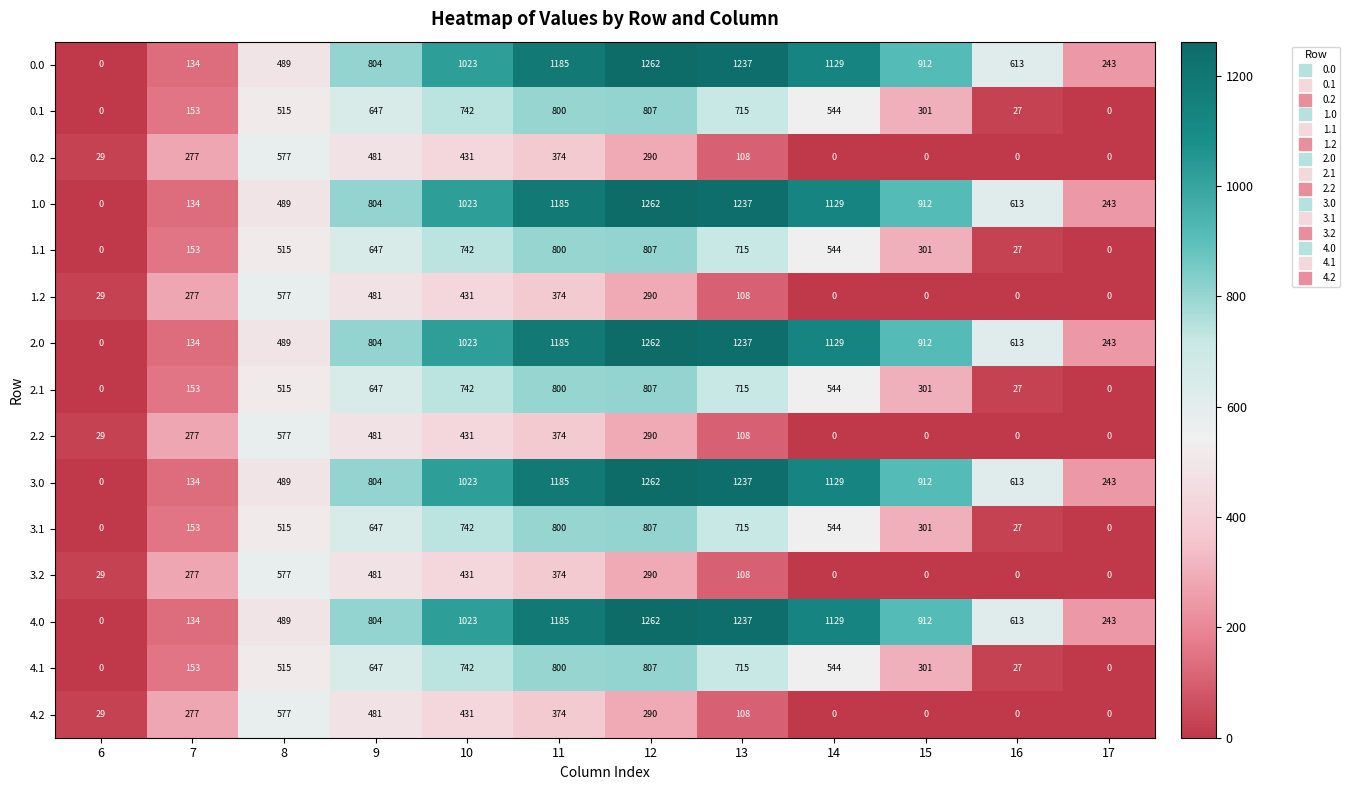

How many categories are shown in the chart?

12